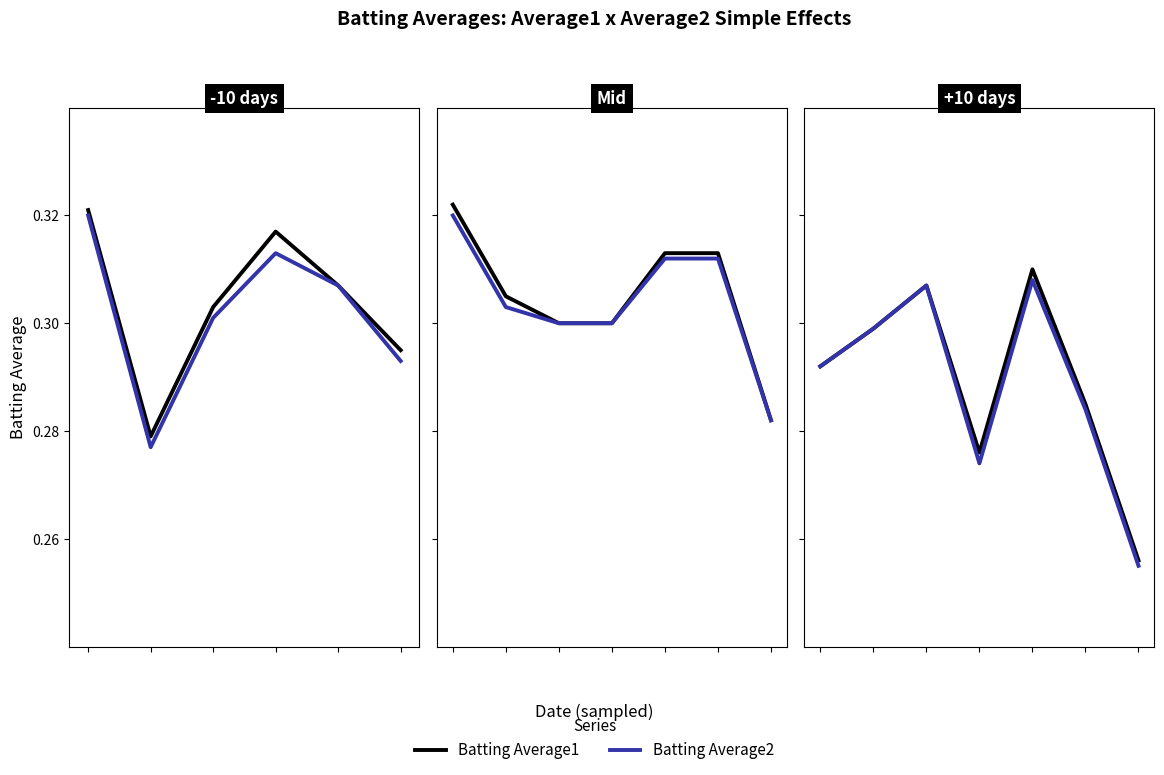

At 4, list the series in order from smallest to largest.

Batting Average2, Batting Average1